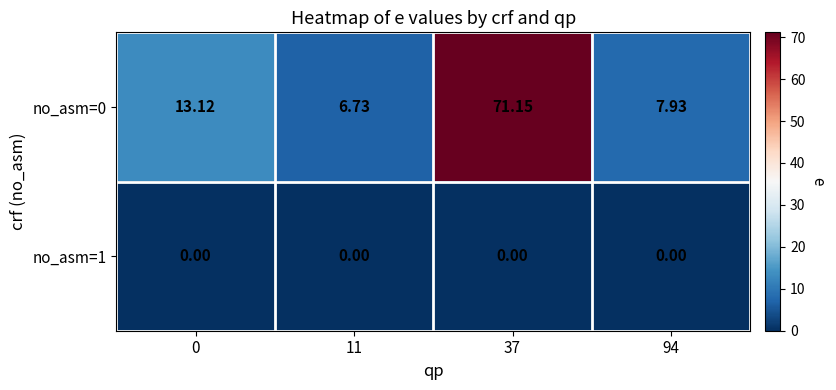

Which series has the largest total across all categories?

row_0